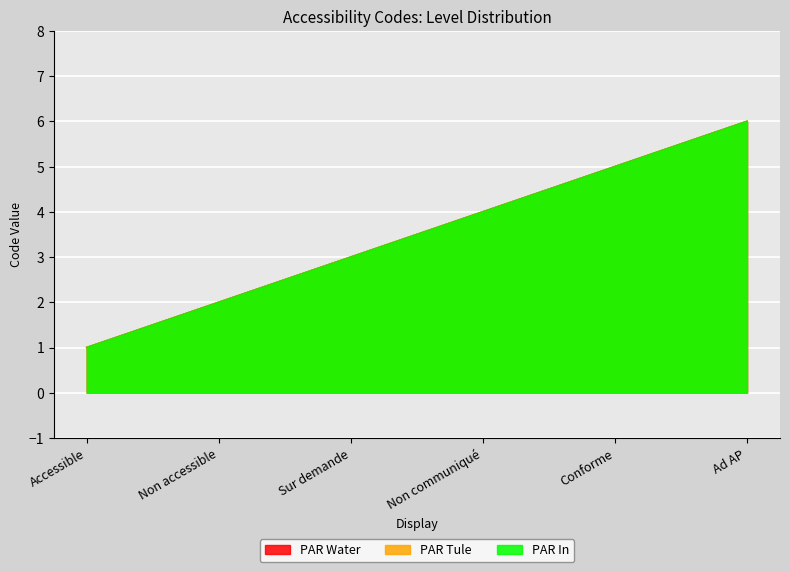

How many data points in PAR Tule are above 4?

2